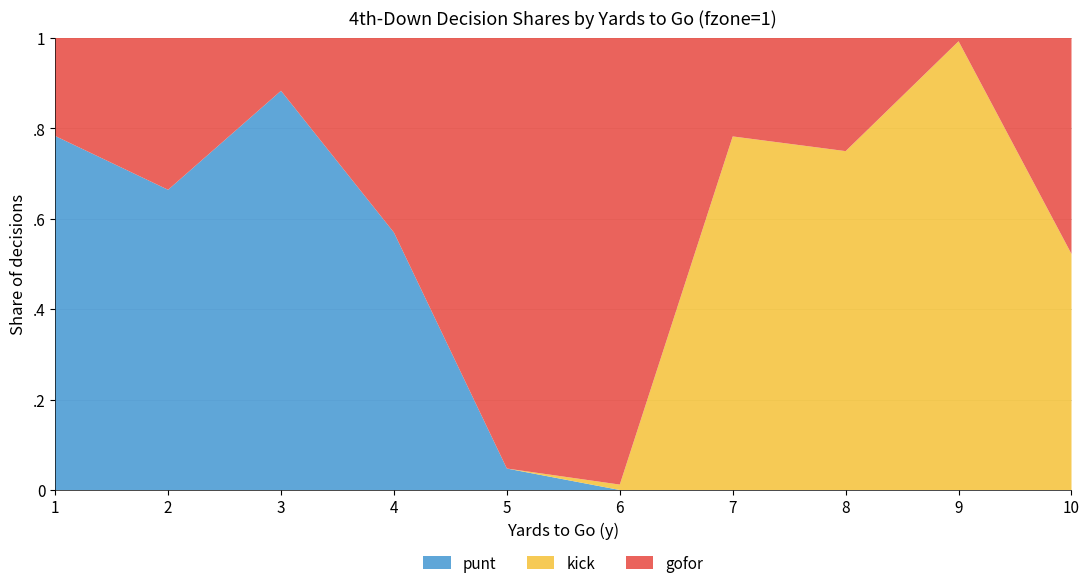

Reading left to right, extract all data points from this chart.

gofor: 0.2	0.3	0.1	0.4	1.0	1.0	0.2	0.3	0.0	0.5
punt: 0.8	0.7	0.9	0.6	0.0	0.0	0.0	0.0	0.0	0.0
kick: 0.0	0.0	0.0	0.0	0.0	0.0	0.8	0.7	1.0	0.5